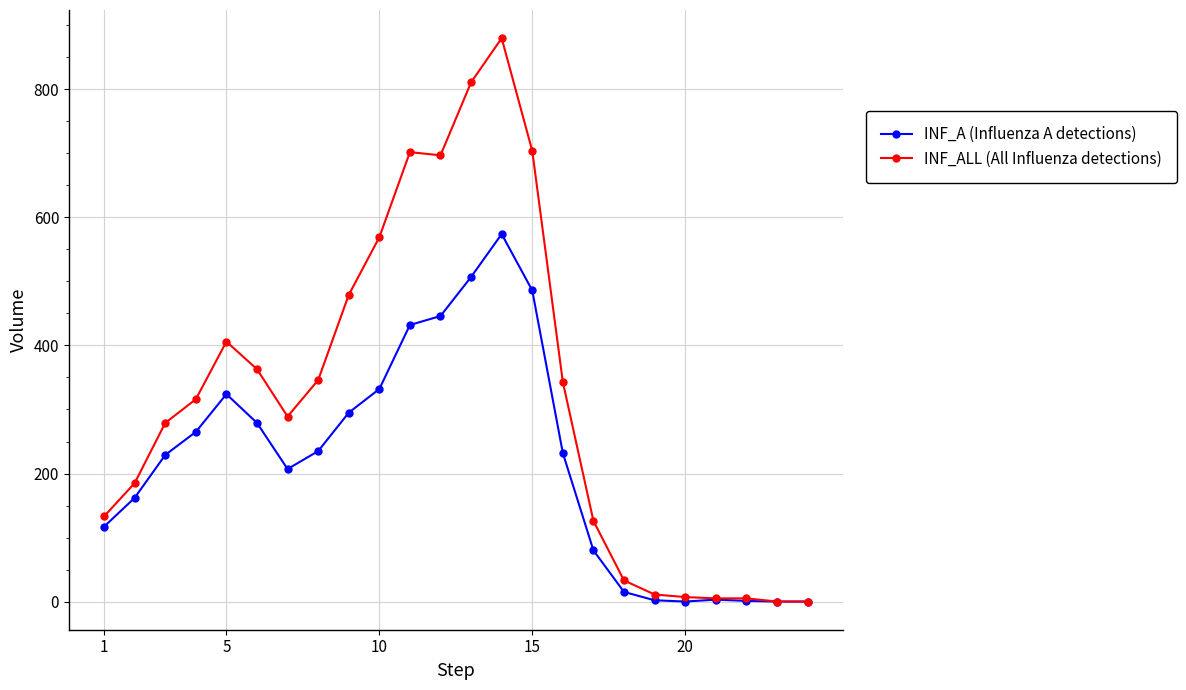

Which series has the largest range (max minus min)?

INF_ALL (All Influenza detections)